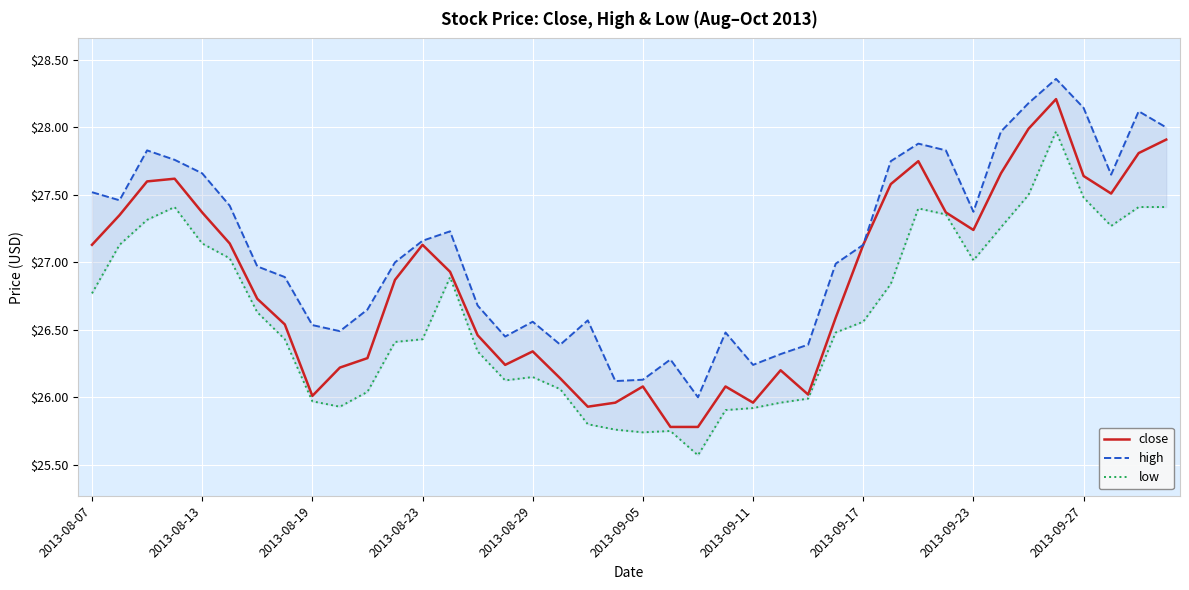

Where does the close series first go above 26?

2013-08-07